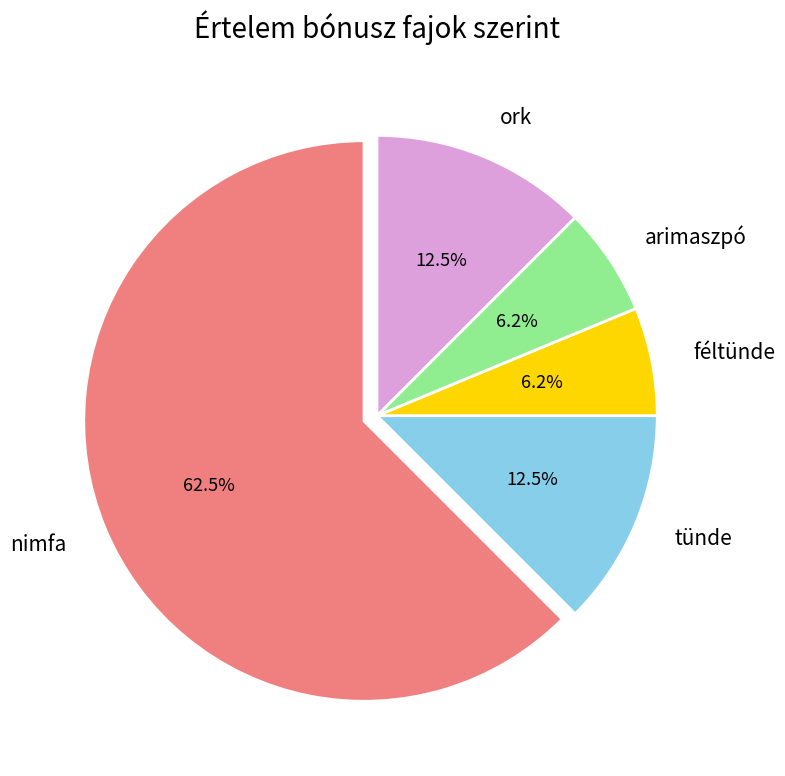

Is there a majority slice in this chart?

Yes